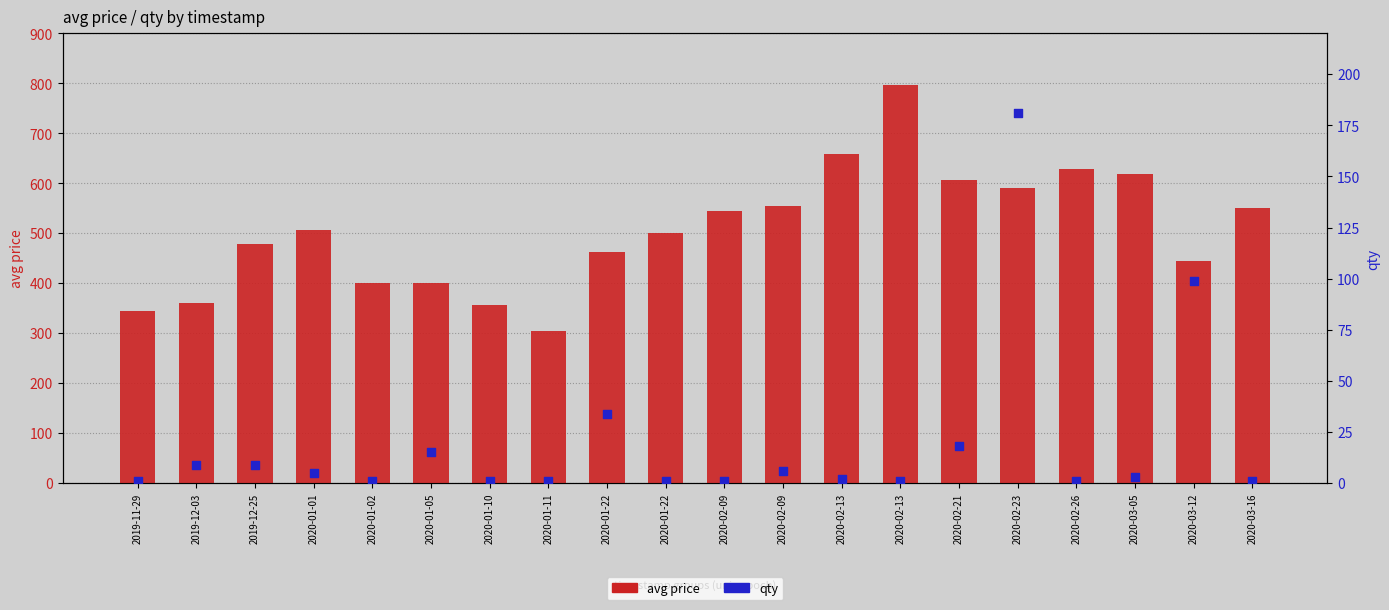

Which series reaches the minimum Y coordinate?

qty